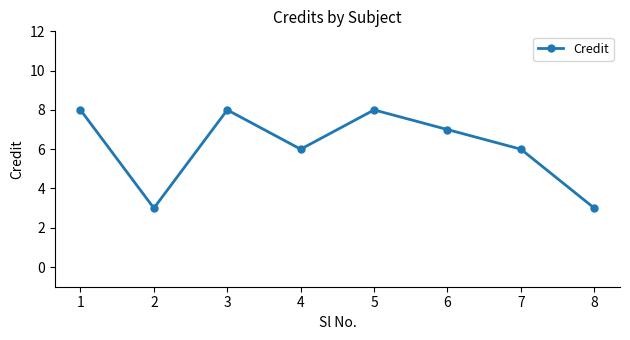

What is the sum of the values at 6 and 8?

10